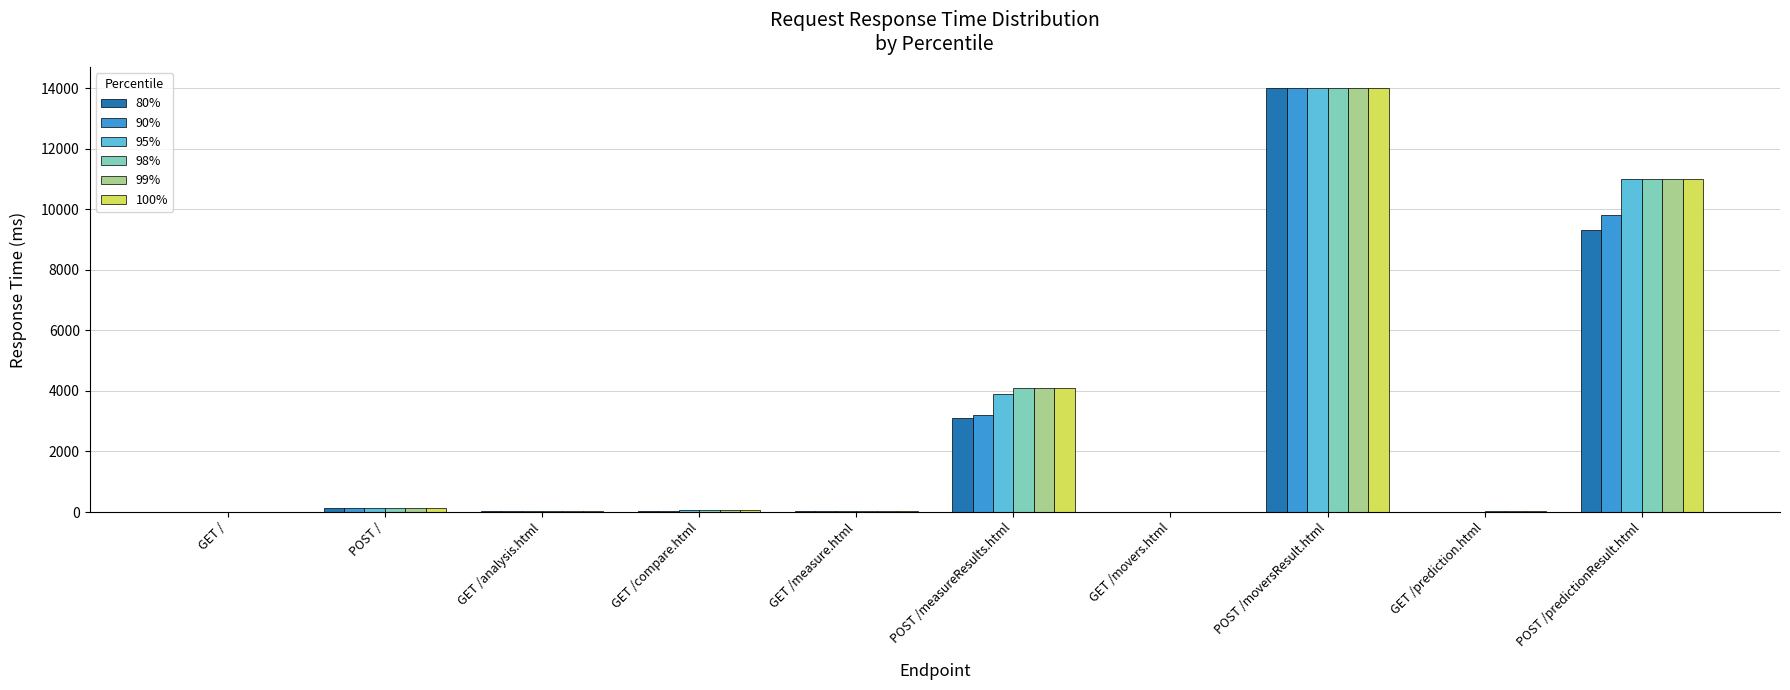

At which category is the sum across all series the highest?

POST /moversResult.html